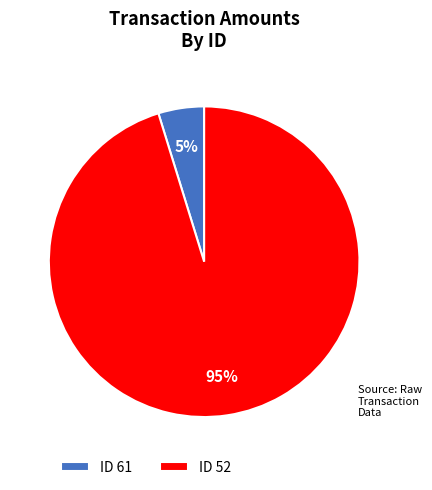

How many slices are in this pie chart?

2